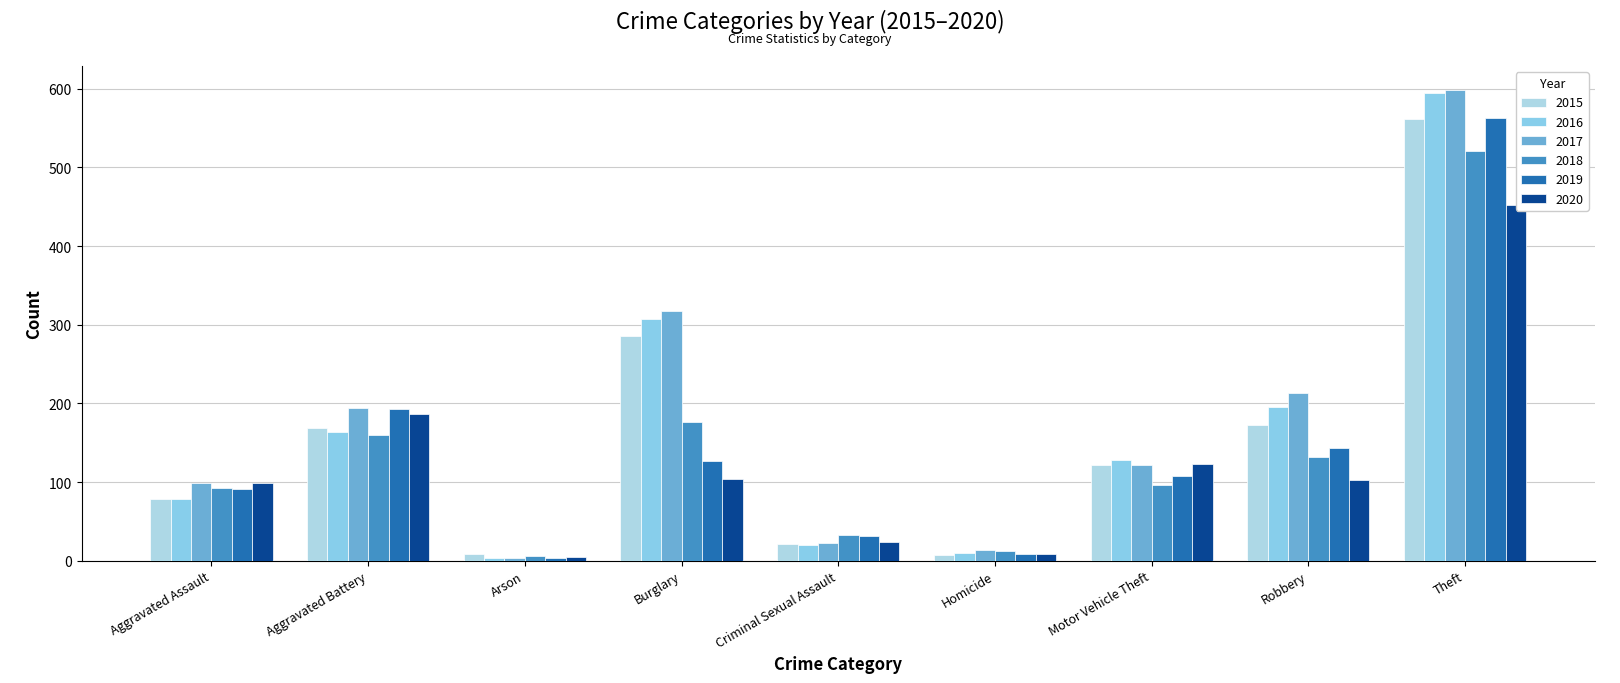

Is it true that 2016 equals 70 at Aggravated Battery?

False